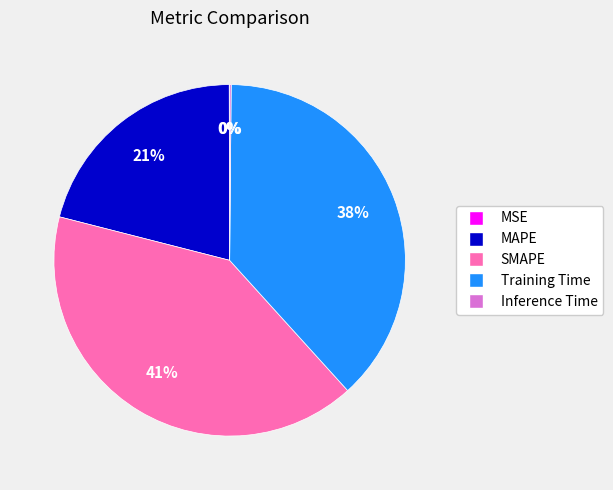

What is the largest slice in the pie chart?

SMAPE